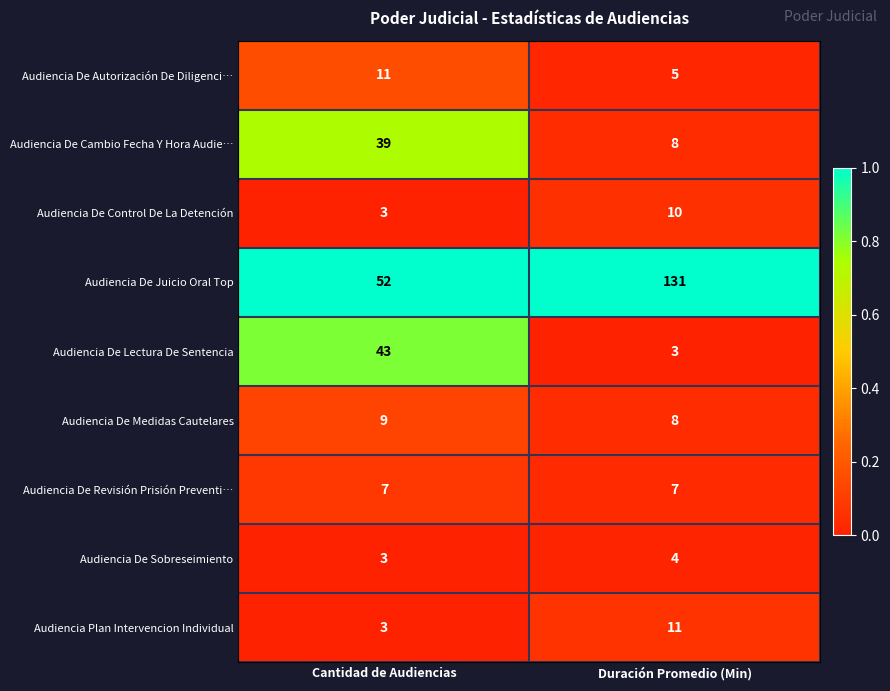

What is the total value across all series at Duración Promedio (Min)?

187